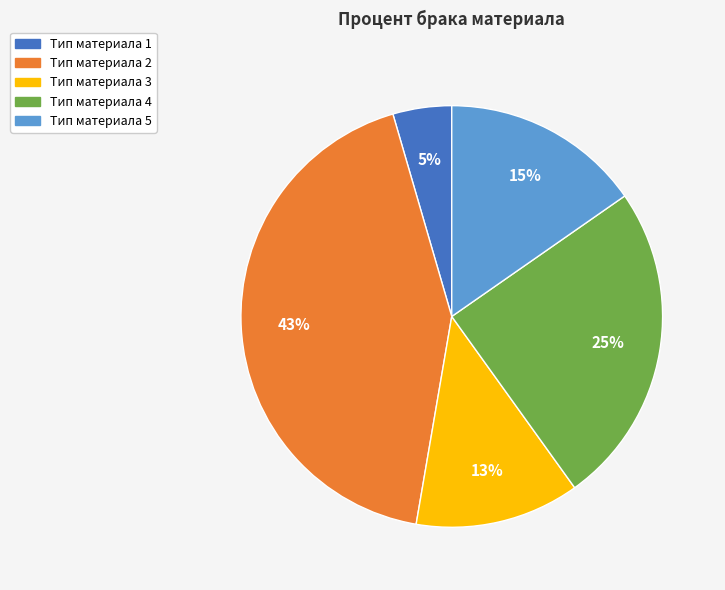

Is there any slice that represents more than half of the pie?

No